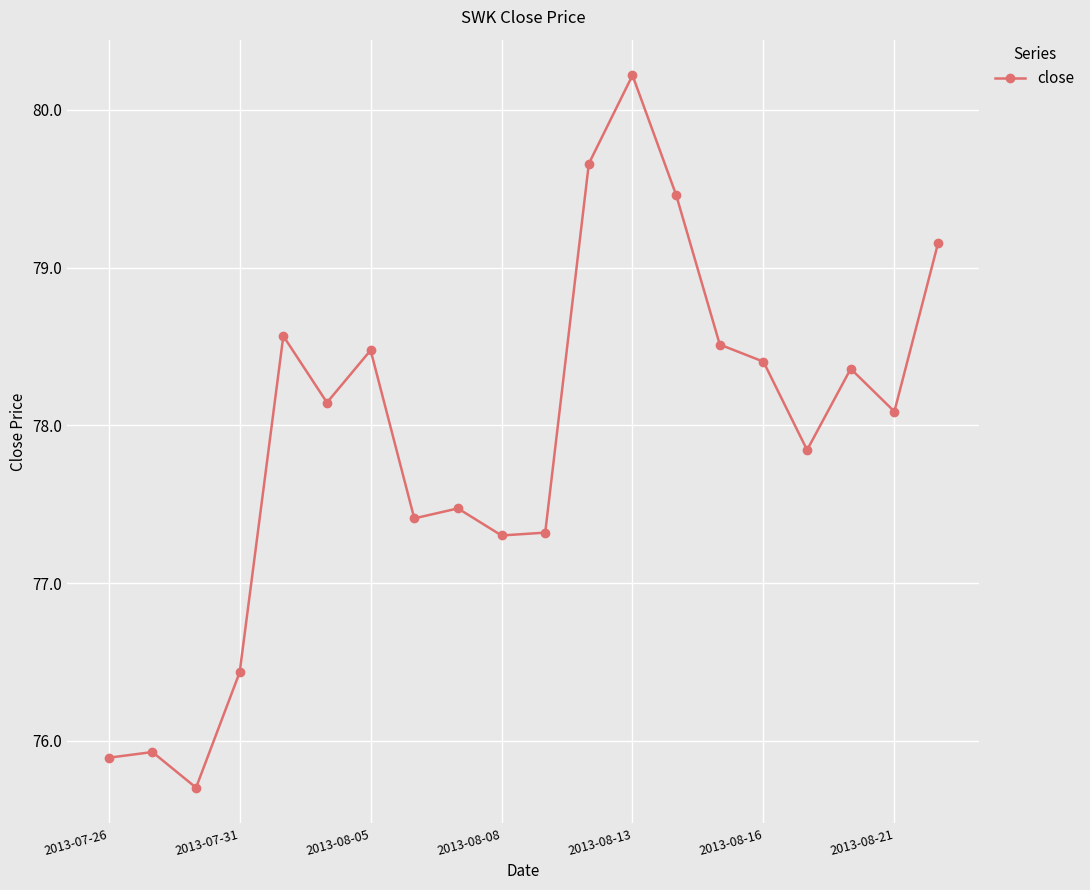

How many data points are above 78?

11